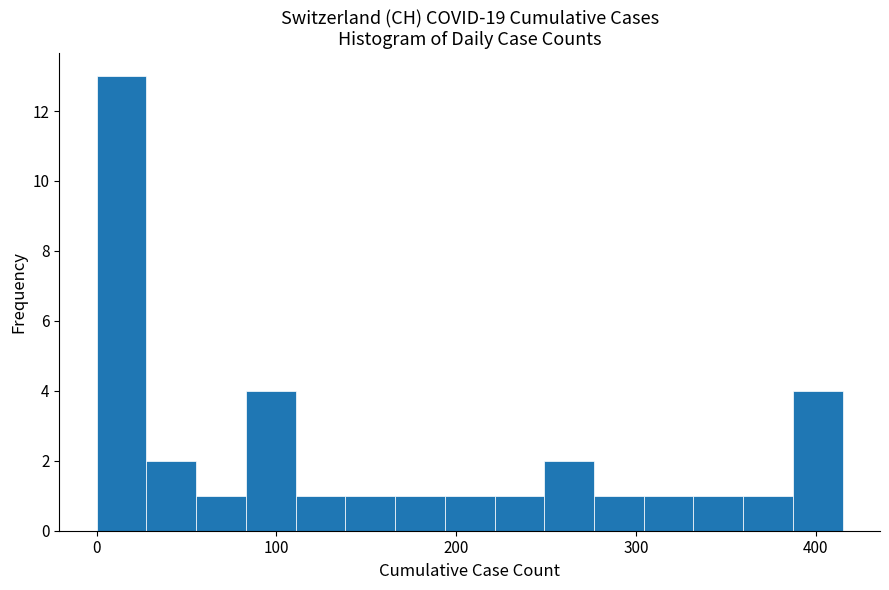

Around what value on the x-axis is the tallest bar? Give the approximate position of its centre, as read against the axis.

10